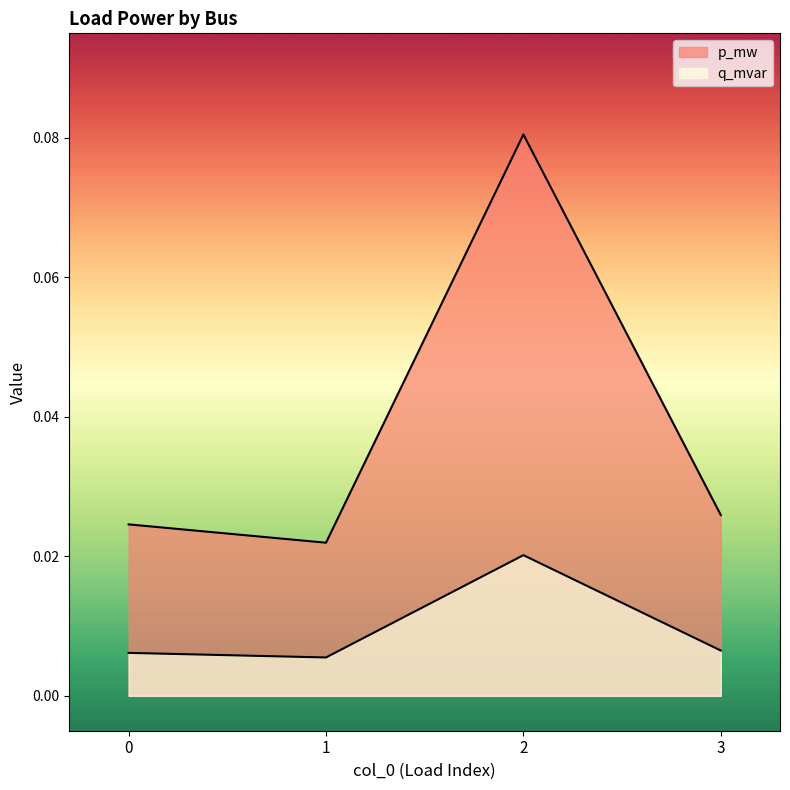

What are all the series names shown in the legend?

p_mw, q_mvar